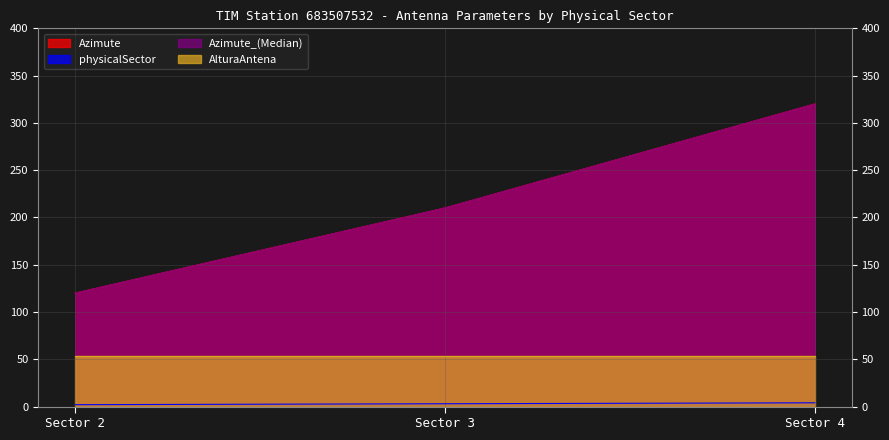

Reading left to right, list all the values displayed in this chart.

Azimute: 2003-07-11=120	2003-07-11=210	2003-07-11=320
physicalSector: 2003-07-11=2	2003-07-11=3	2003-07-11=4
Azimute_(Median): 2003-07-11=120	2003-07-11=210	2003-07-11=320
AlturaAntena: 2003-07-11=54	2003-07-11=54	2003-07-11=54